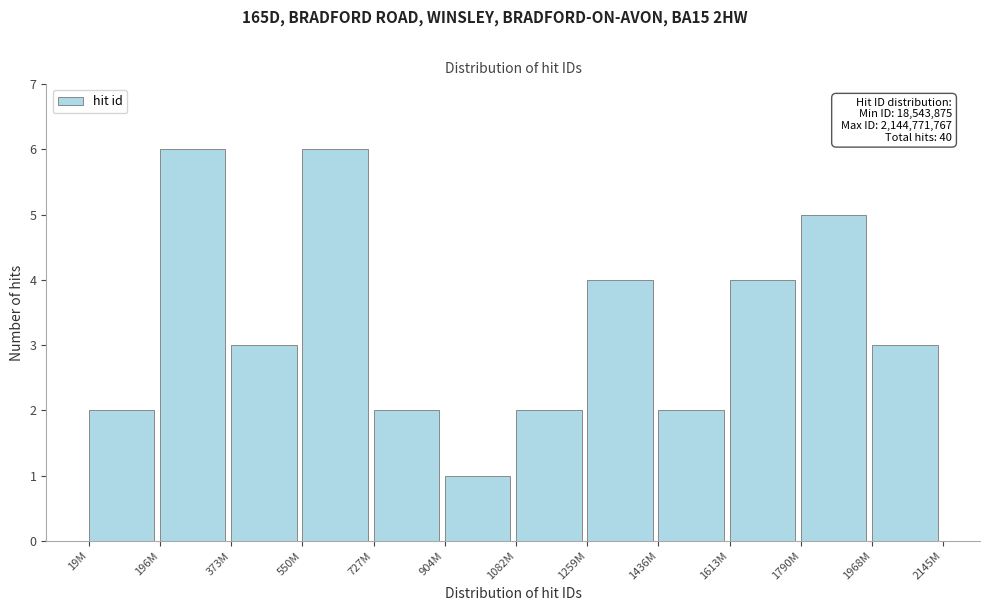

Reading right to left, extract all data points from this chart.

1968M=3	1790M=5	1613M=4	1436M=2	1259M=4	1082M=2	904M=1	727M=2	550M=6	373M=3	196M=6	19M=2